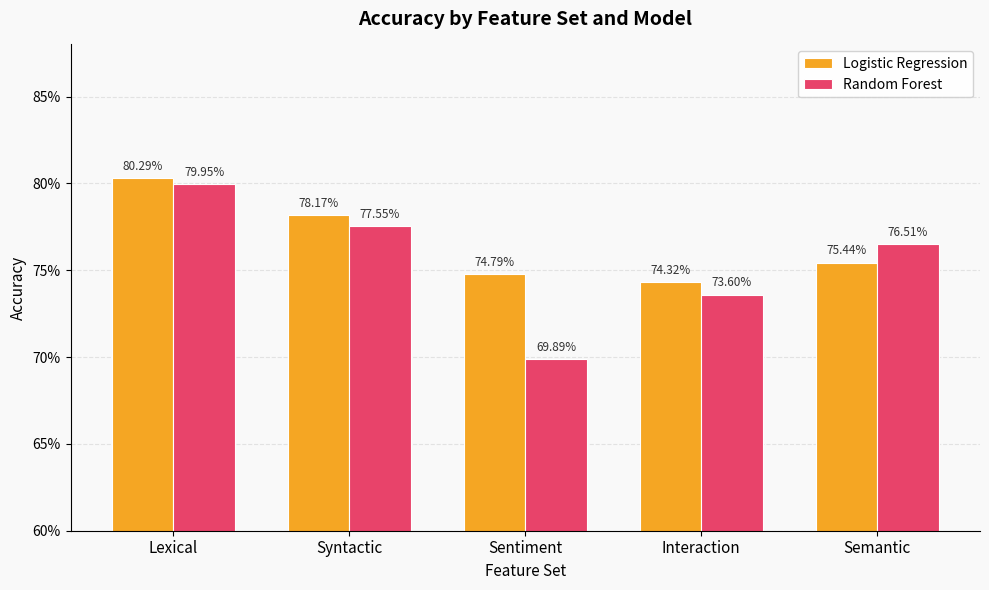

What is the minimum value shown in the chart?

0.7